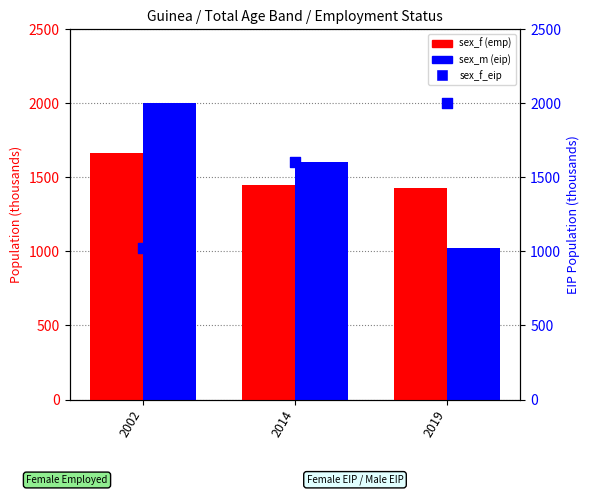

At which category is the sum across all series the highest?

2002